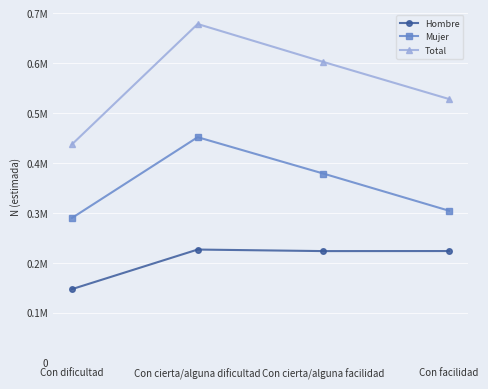

Read the Total value at Con dificultad.

0.4